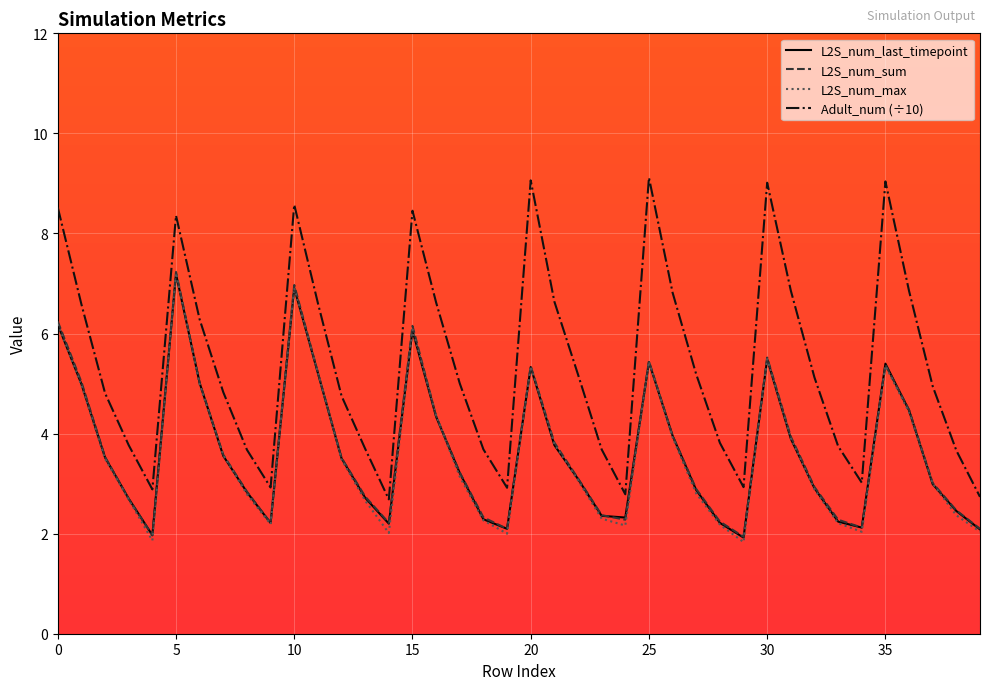

Which series has the widest spread of values?

Adult_num (÷10)